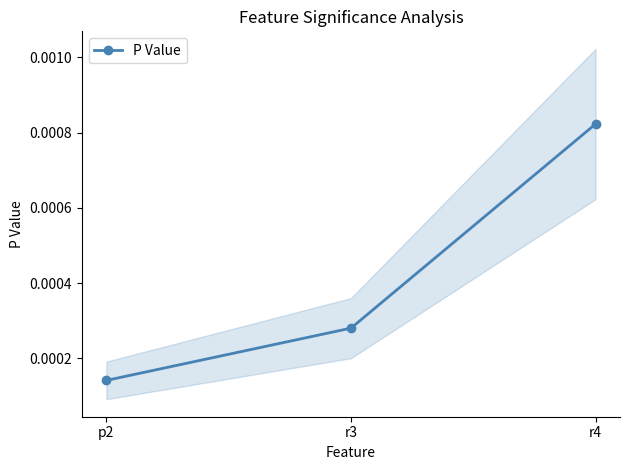

Which category has the lowest value across all series?

p2